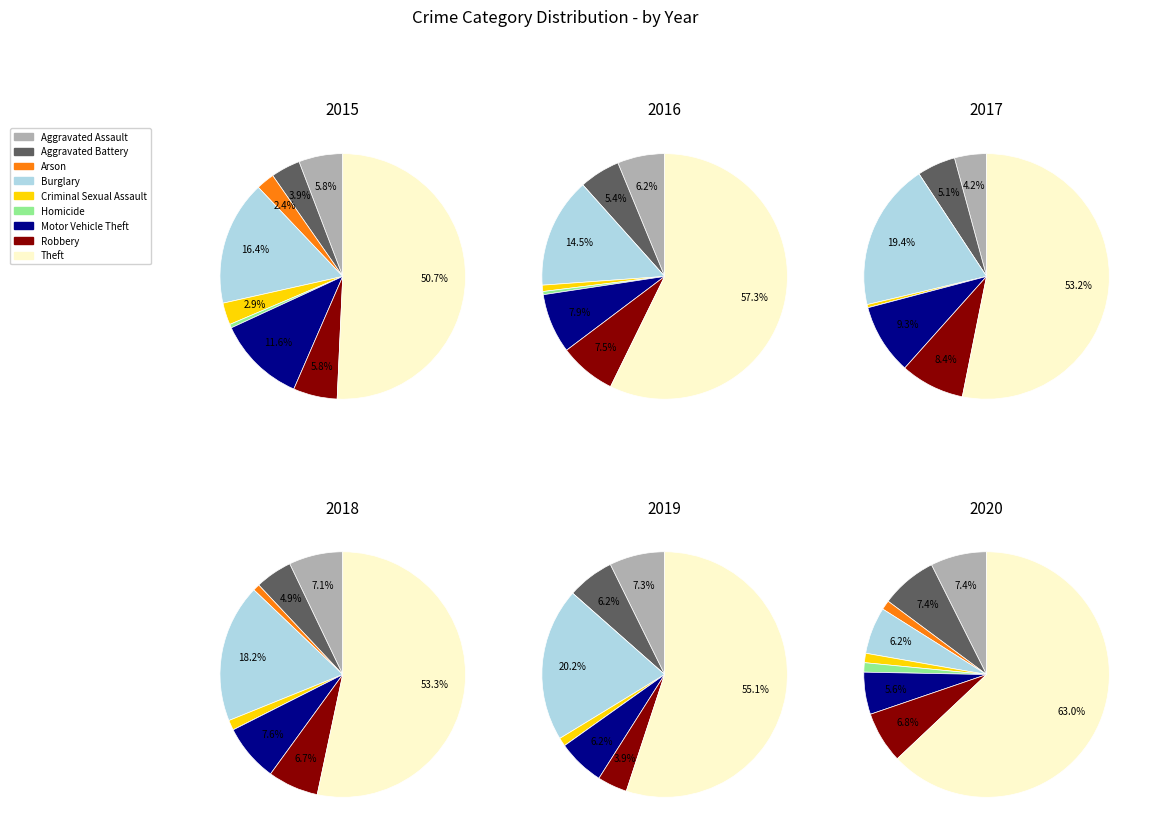

Combined, do Aggravated Assault and Aggravated Battery account for over 50%?

No